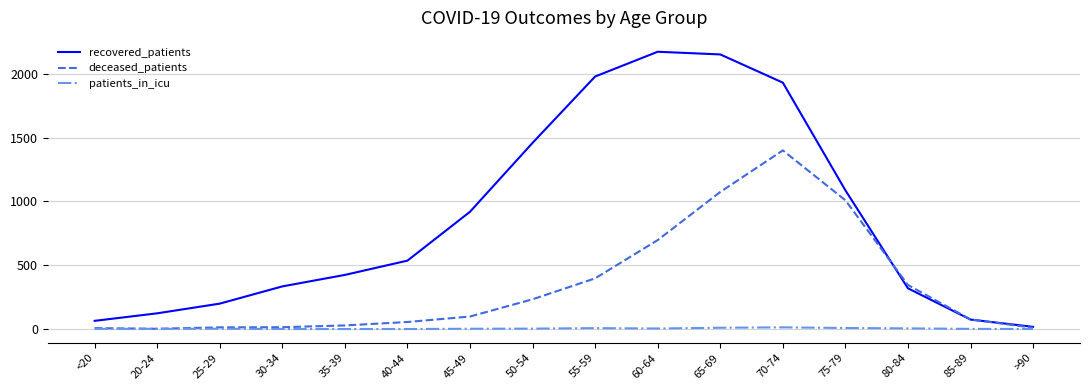

The value of deceased_patients at 75-79 is 1480. True or false?

False